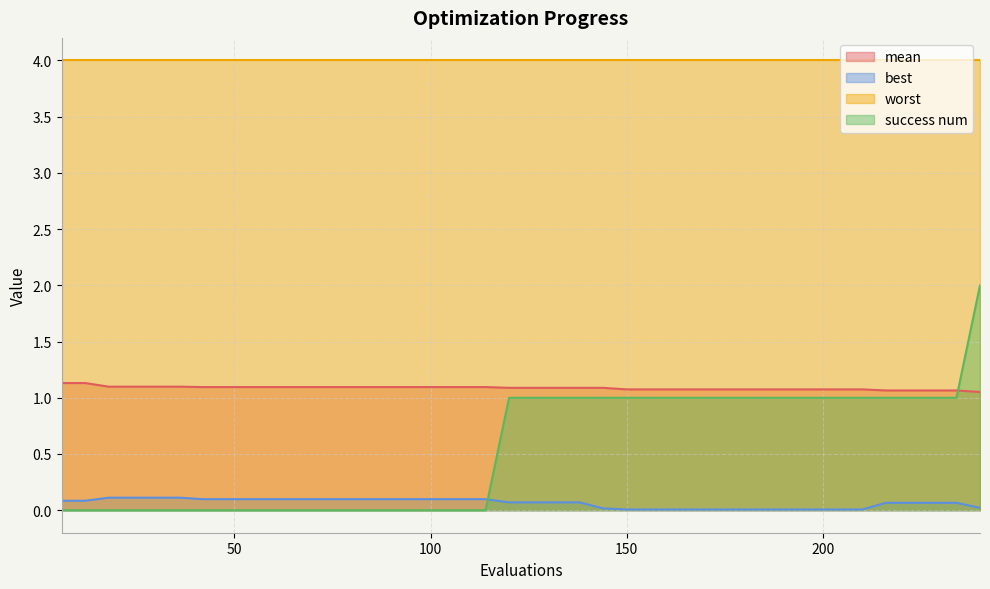

True or false: success num and best intersect in this chart.

True